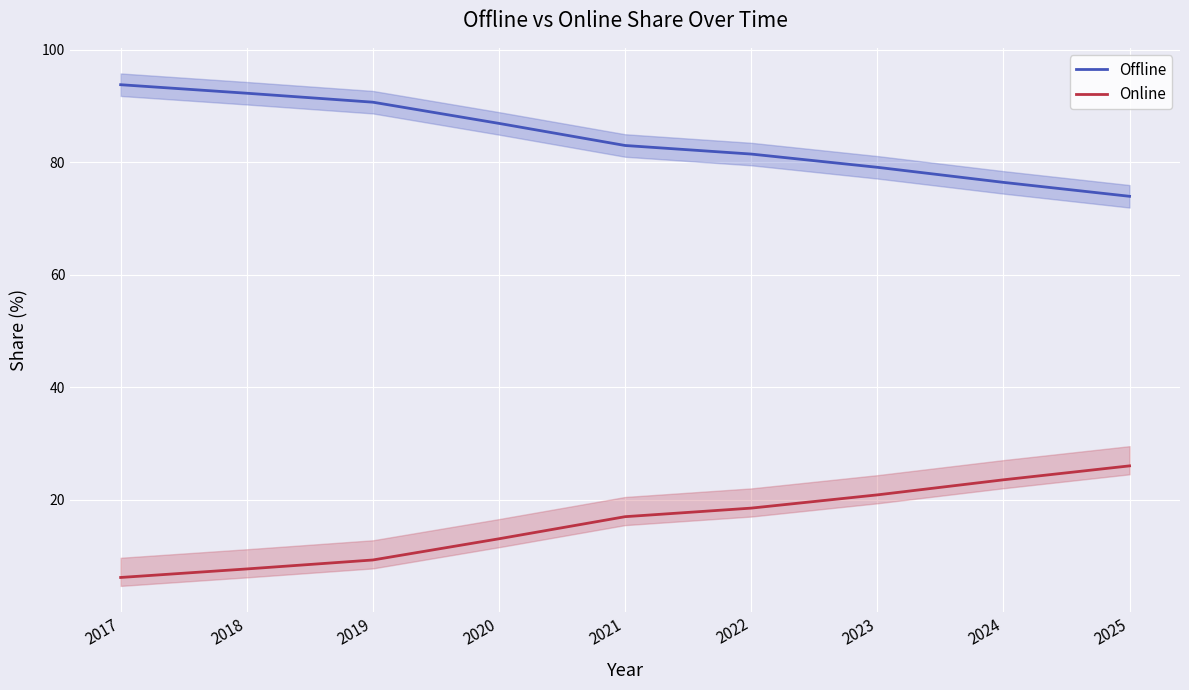

The value of Online at 2025 is 26.0. True or false?

True